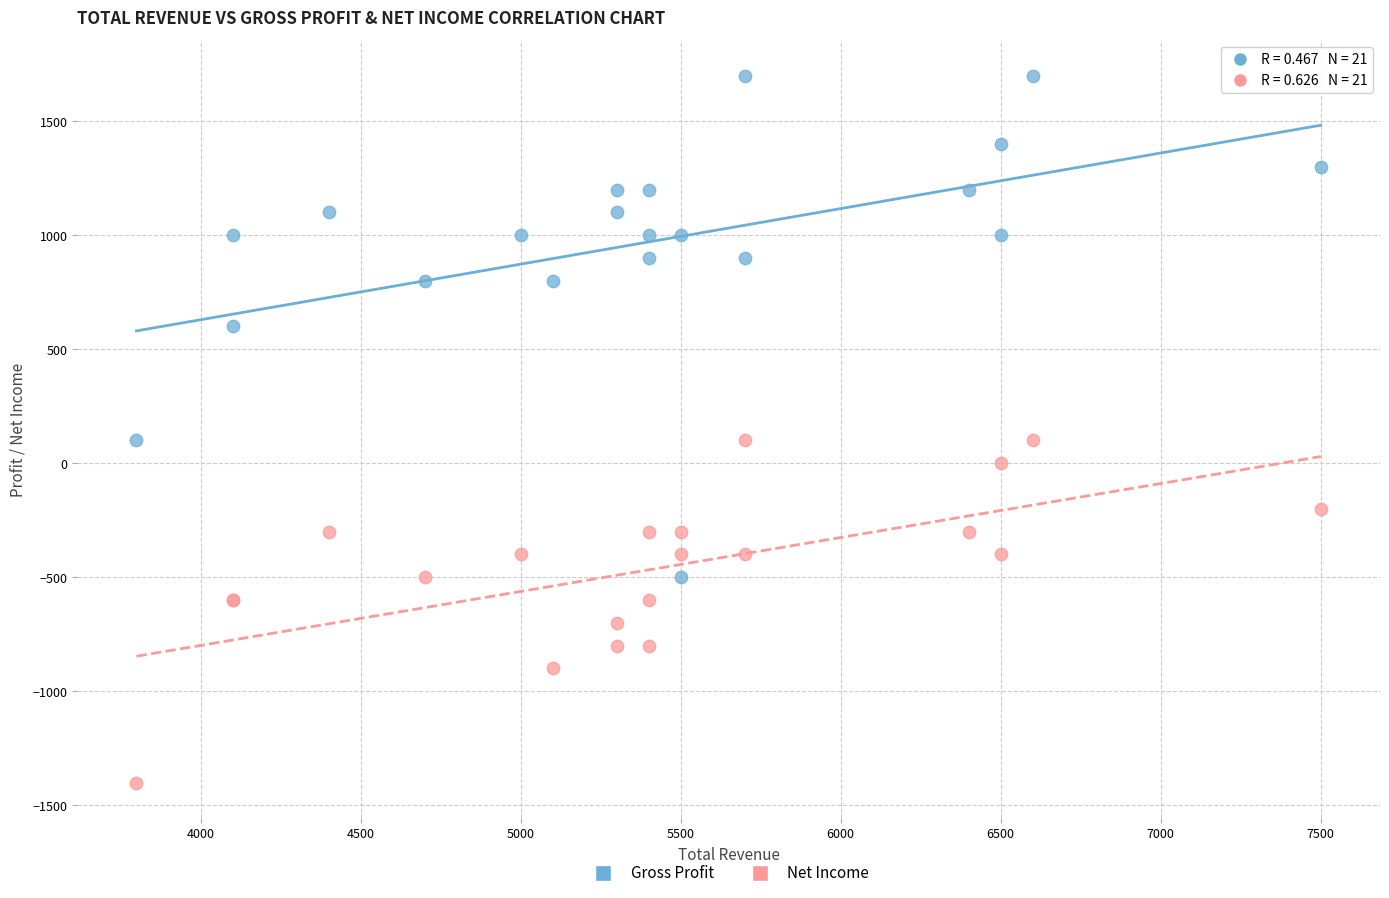

What are all the series names shown in the legend?

Gross Profit, Net Income